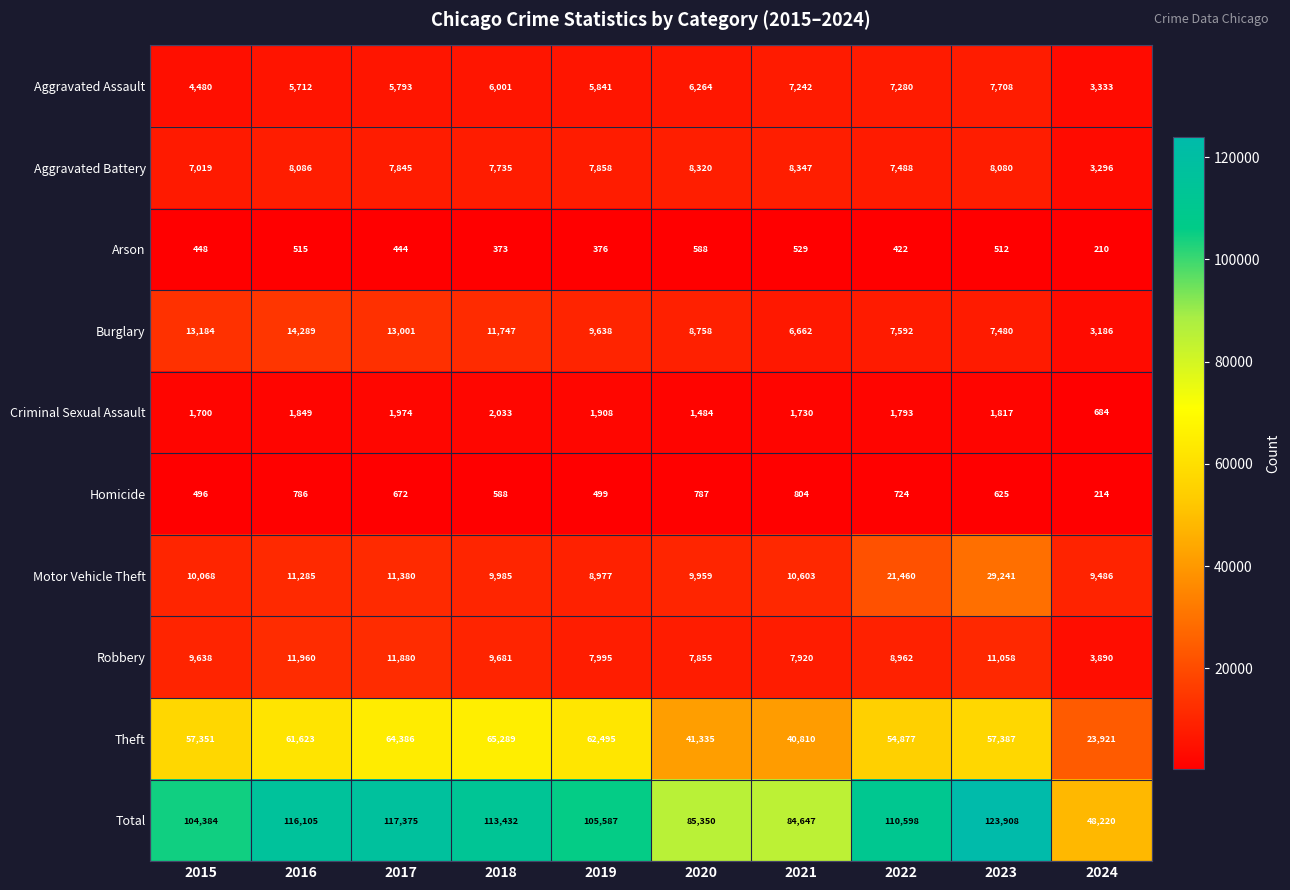

What is the total value across all series at 2023?

247816